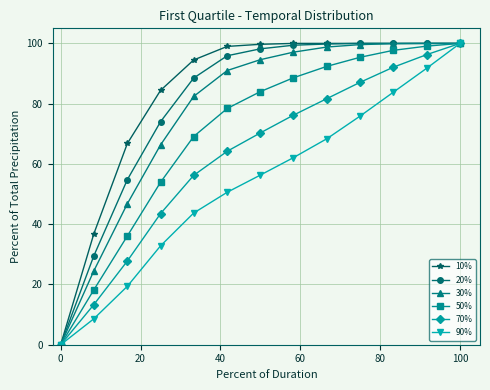

How many lines are shown in the chart?

6